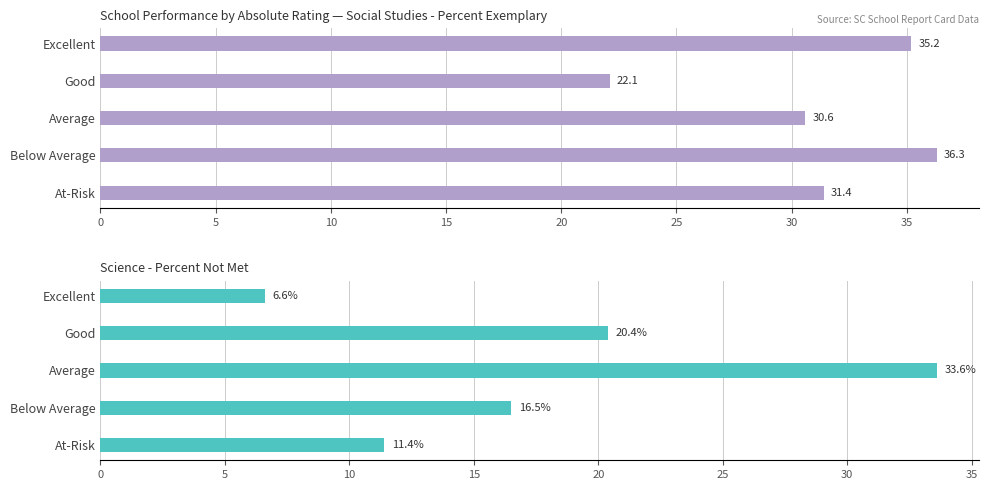

What is the lowest value of the Science - Percent Not Met series?

6.6